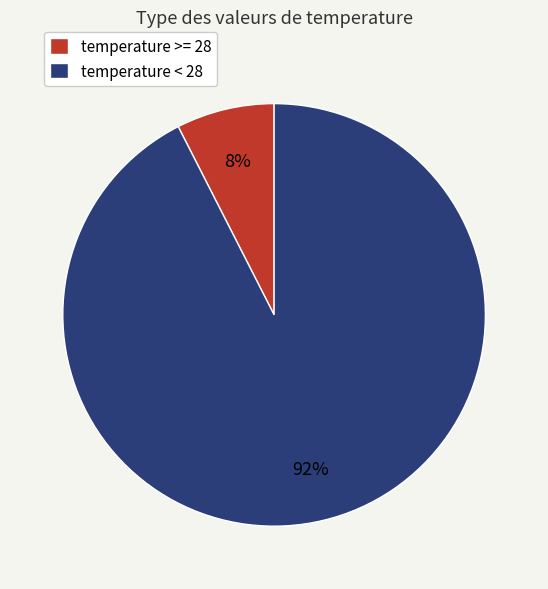

What is the largest slice in the pie chart?

temperature < 28